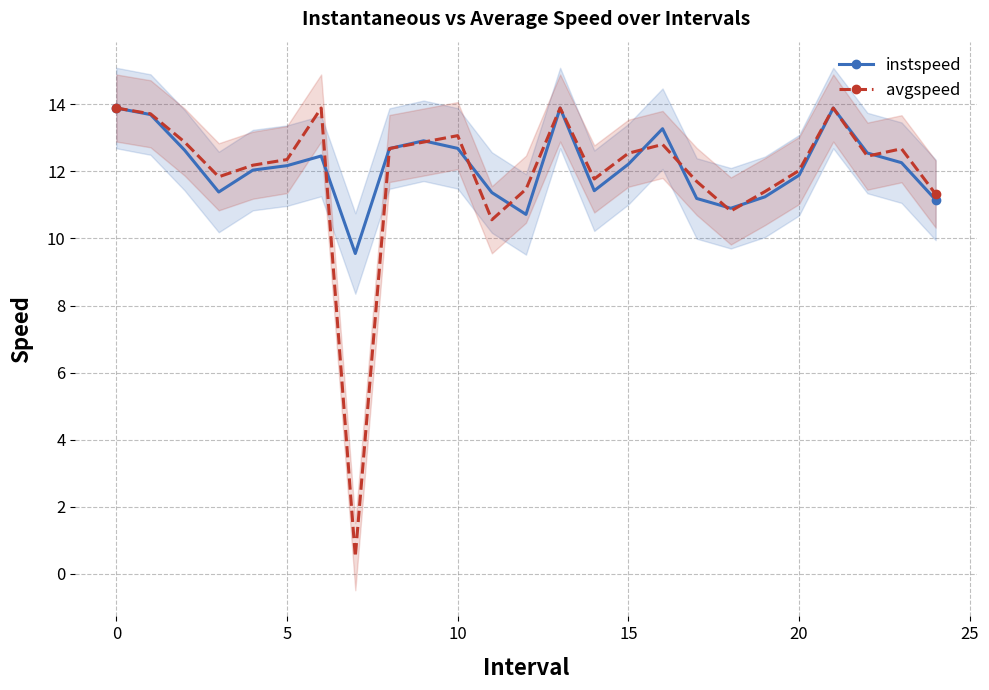

How many interior local peaks does the instspeed series have?

5